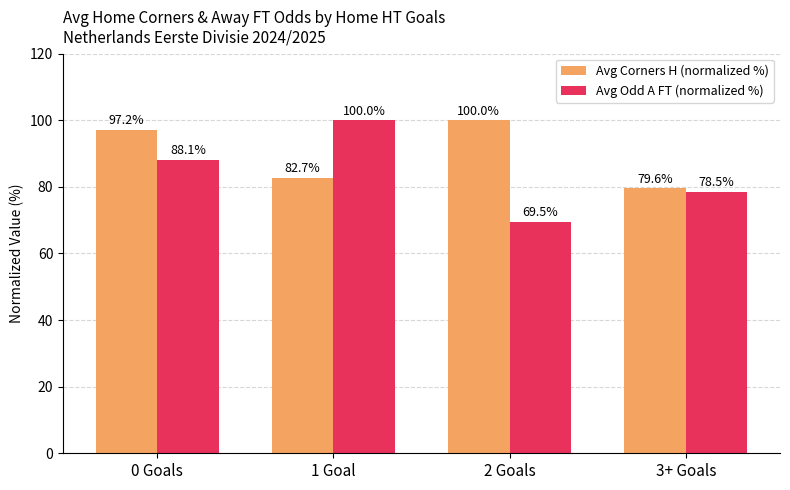

Which series changed the most between 1 Goal and 3+ Goals?

Avg Odd A FT (normalized %)